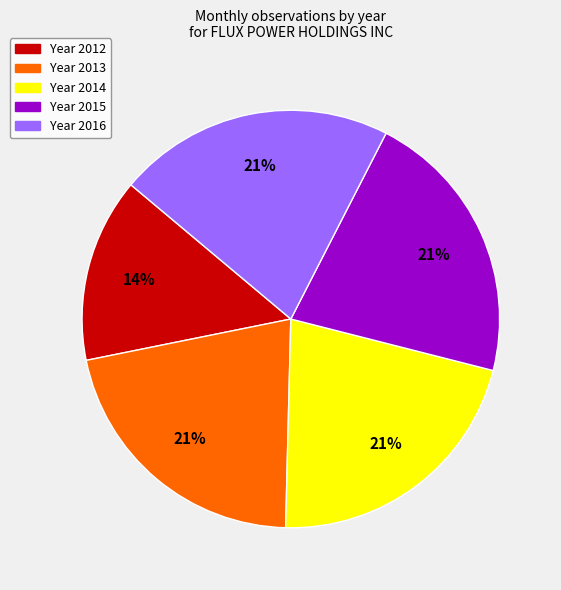

How many segments does this pie chart have?

5